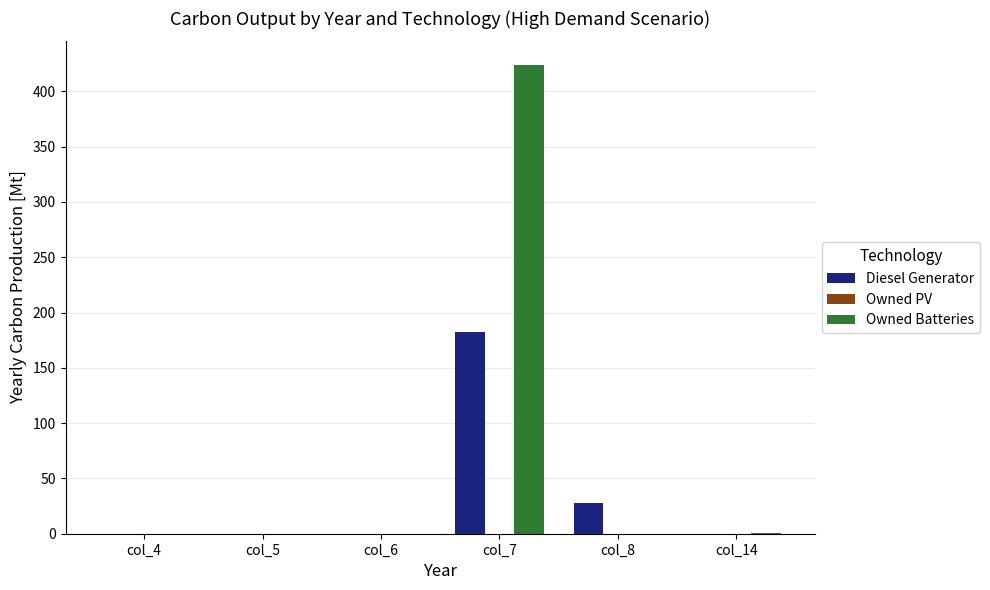

What is the sum of the Diesel Generator values at col_7 and col_6?

182.0